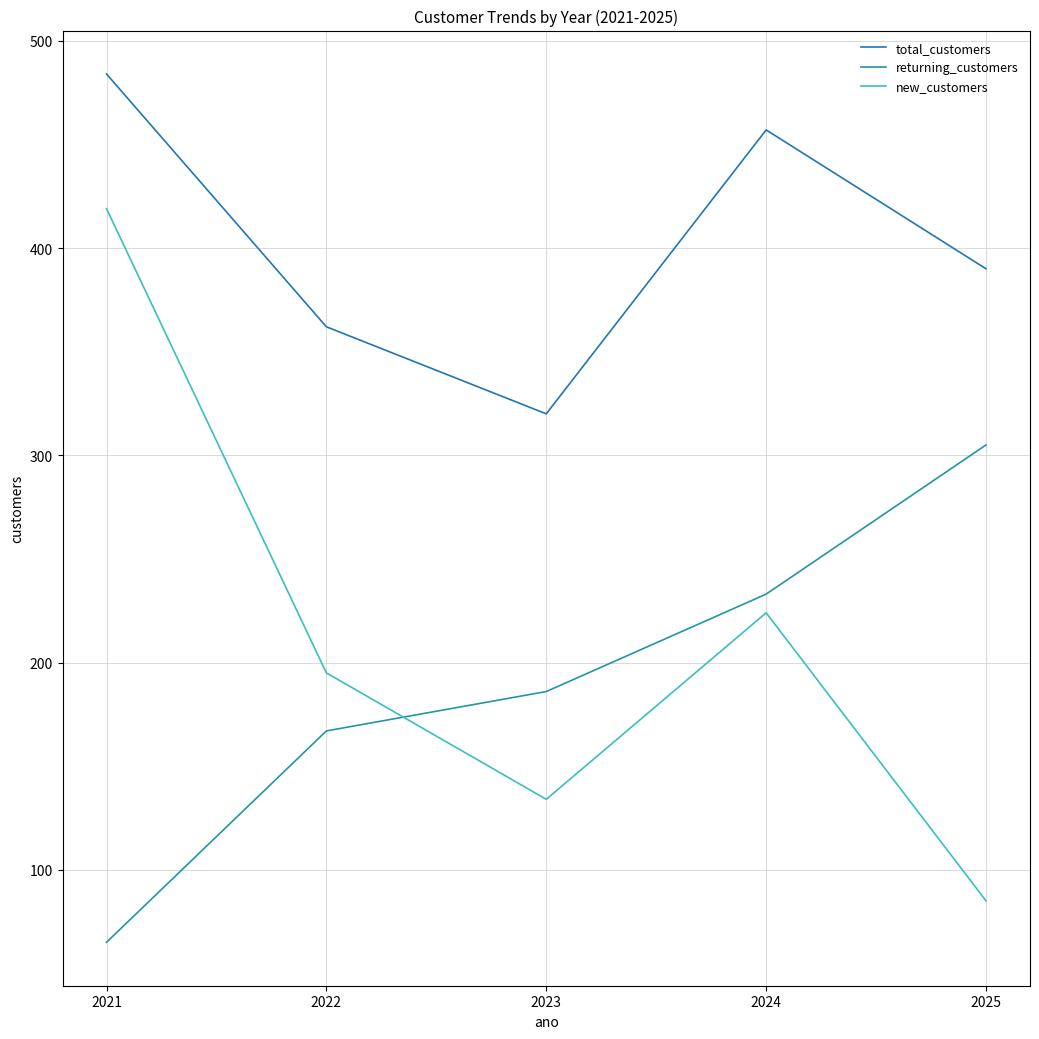

The new_customers series shows 625 at 2021. True or false?

False